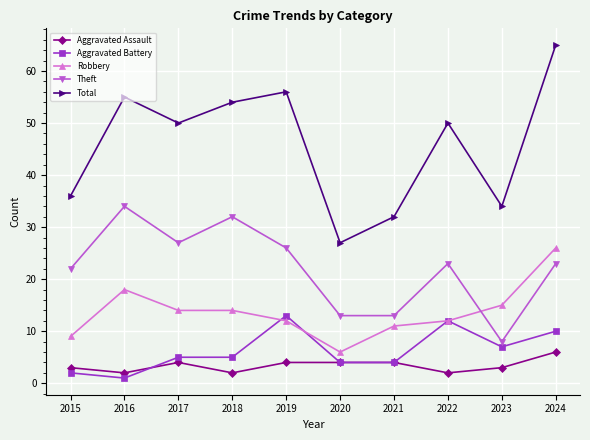

How many interior local peaks does the Theft series have?

3